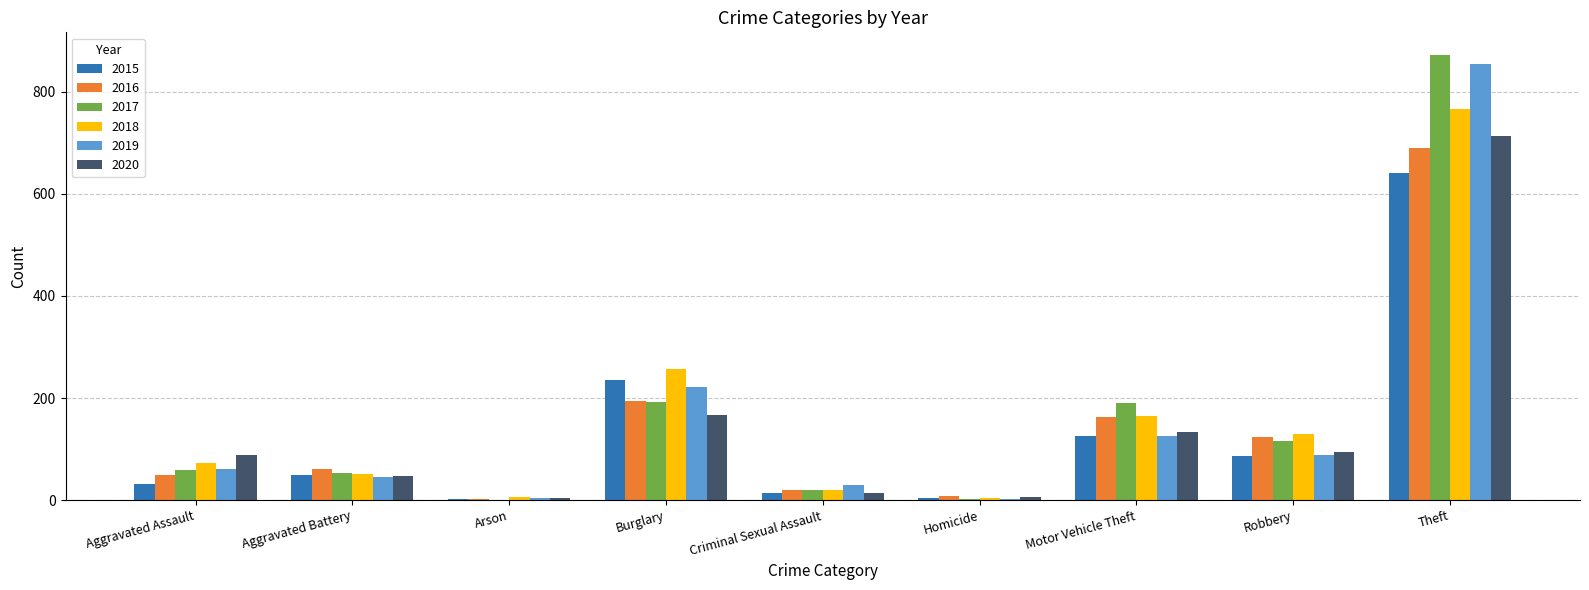

At which category is the sum across all series the highest?

Theft